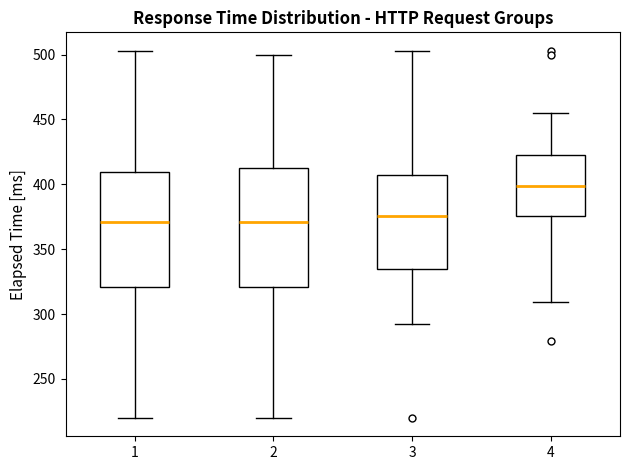

Where is the lower edge of the box at x = 2 on the y-axis? The values are not printed on the chart, so give them approximately, as read against the axis.

320